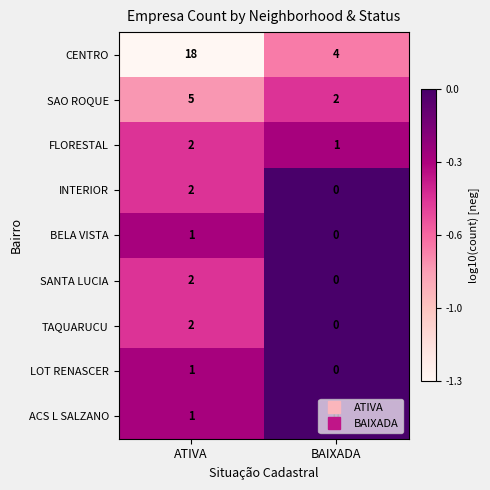

What is the total value across all series at ATIVA?

34